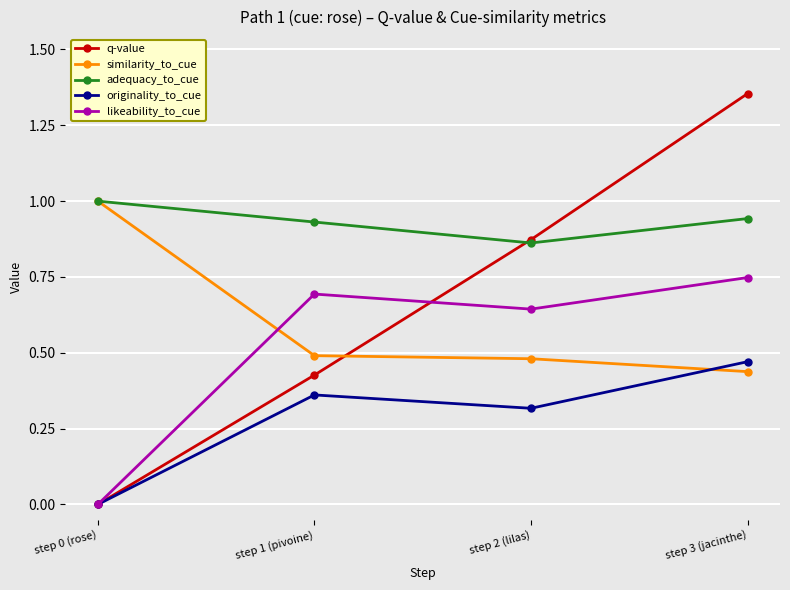

At which label is q-value closest to 0?

step 0 (rose)